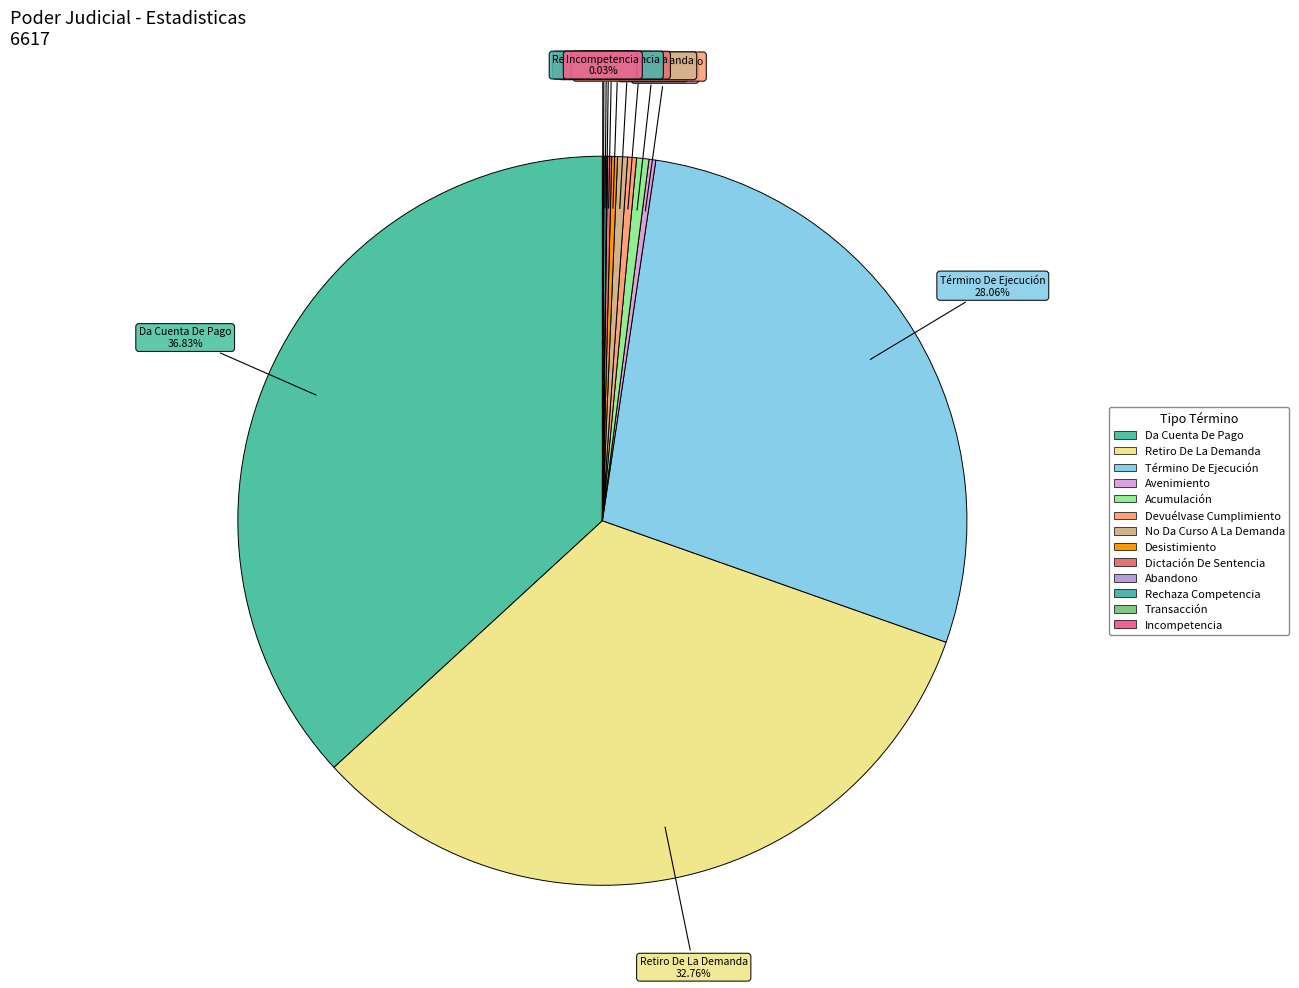

Is there any slice that represents more than half of the pie?

No